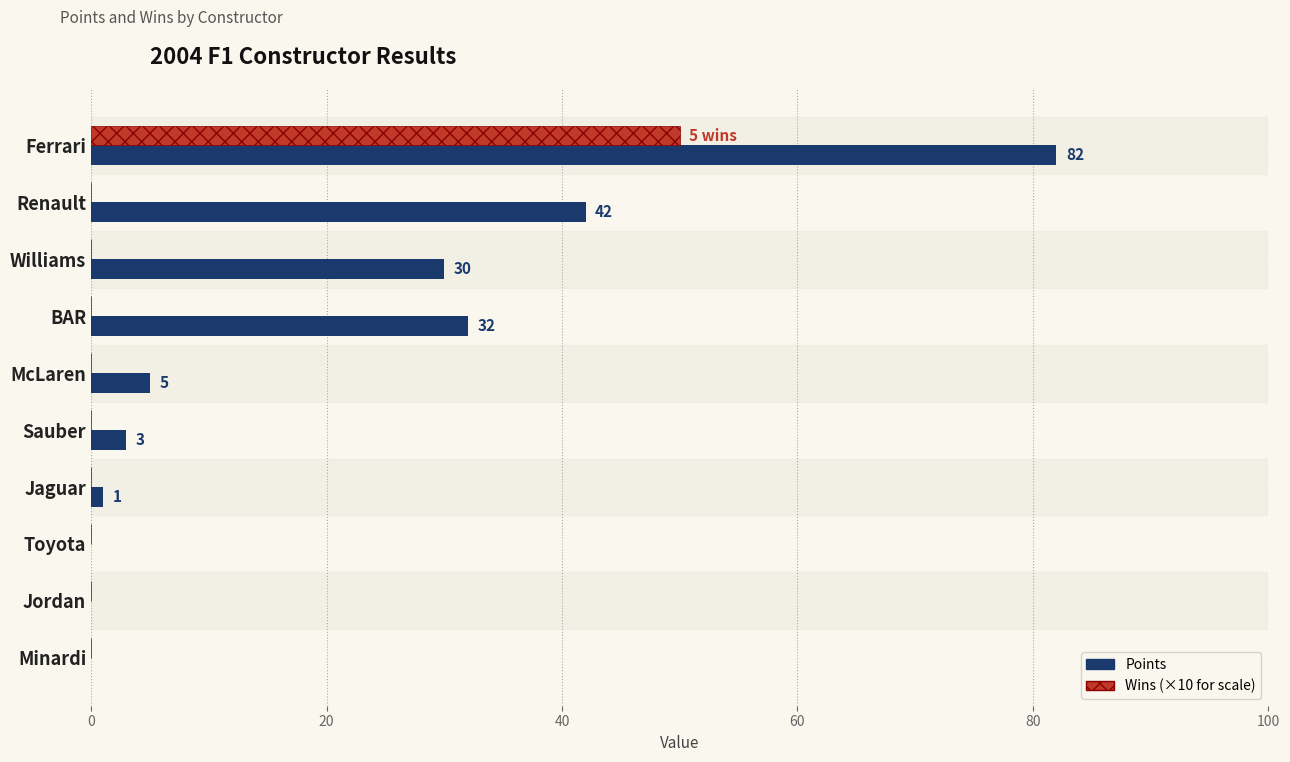

At which category is the sum across all series the highest?

Ferrari